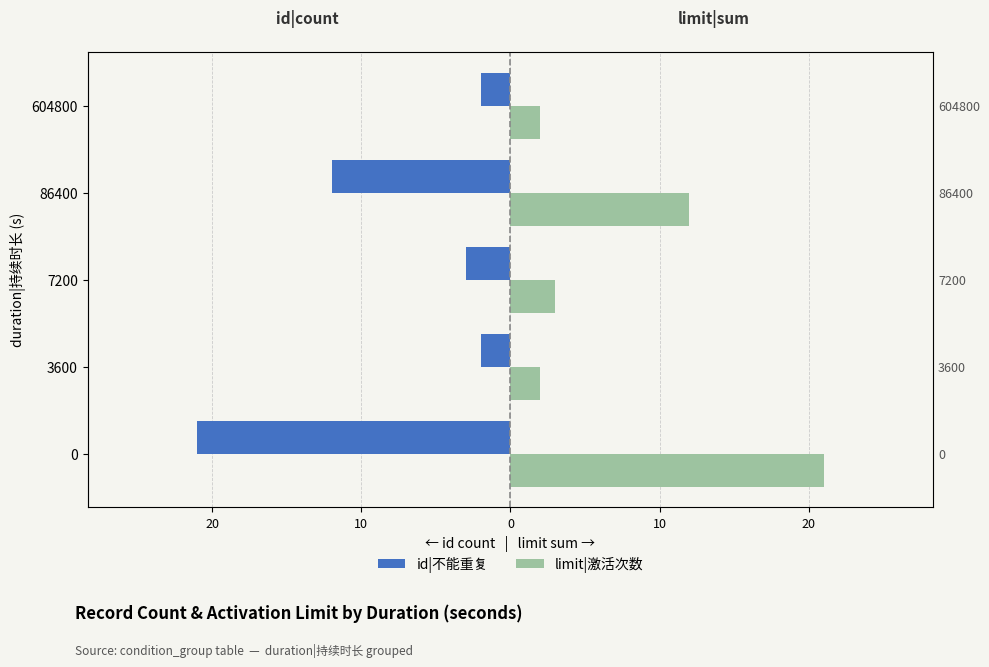

Reading left to right, list all the values displayed in this chart.

id|不能重复: -21	-2	-3	-12	-2
limit|激活次数: 21	2	3	12	2